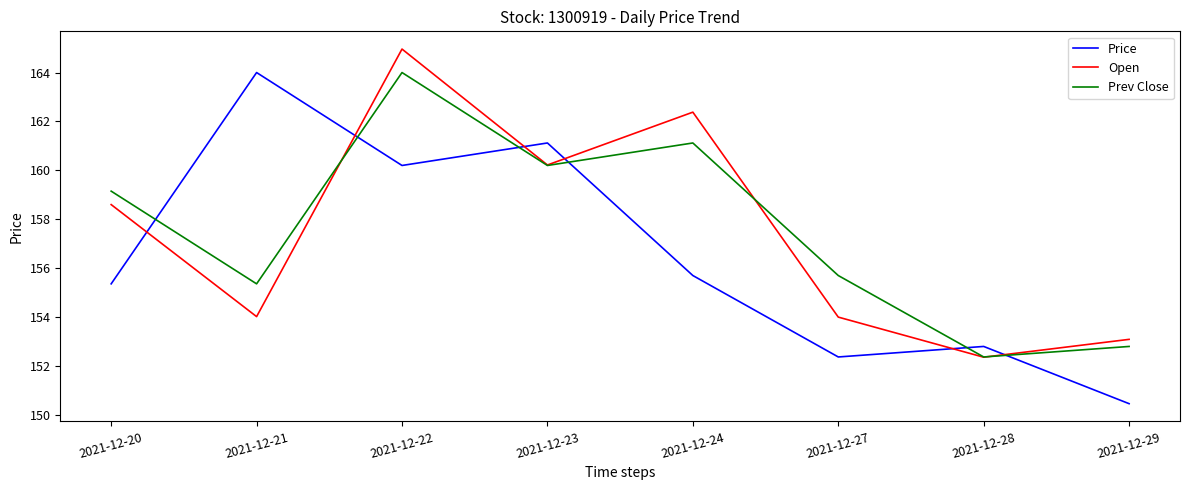

Reading left to right, extract all data points from this chart.

Price: 2021-12-20=155.4	2021-12-21=164.0	2021-12-22=160.2	2021-12-23=161.1	2021-12-24=155.7	2021-12-27=152.4	2021-12-28=152.8	2021-12-29=150.5
Open: 2021-12-20=158.6	2021-12-21=154.0	2021-12-22=165.0	2021-12-23=160.2	2021-12-24=162.4	2021-12-27=154.0	2021-12-28=152.4	2021-12-29=153.1
Prev Close: 2021-12-20=159.2	2021-12-21=155.4	2021-12-22=164.0	2021-12-23=160.2	2021-12-24=161.1	2021-12-27=155.7	2021-12-28=152.4	2021-12-29=152.8